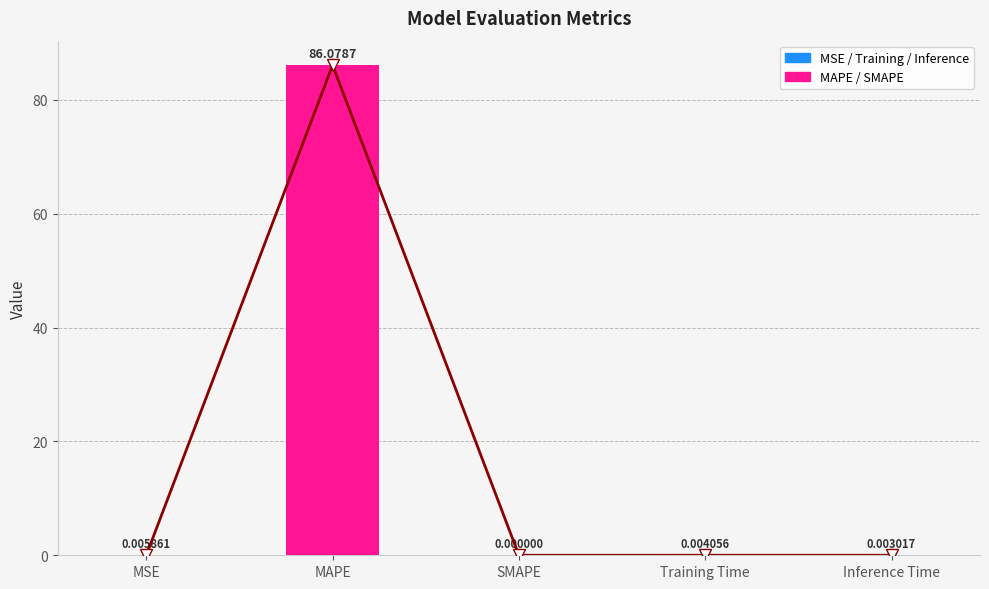

True or false: the data shows 40.1 at SMAPE.

False